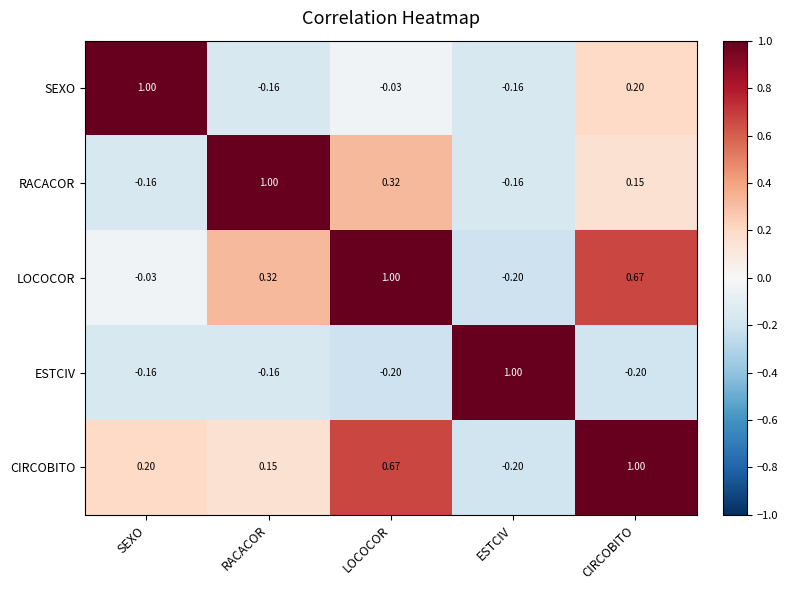

At which label is SEXO closest to 0?

LOCOCOR